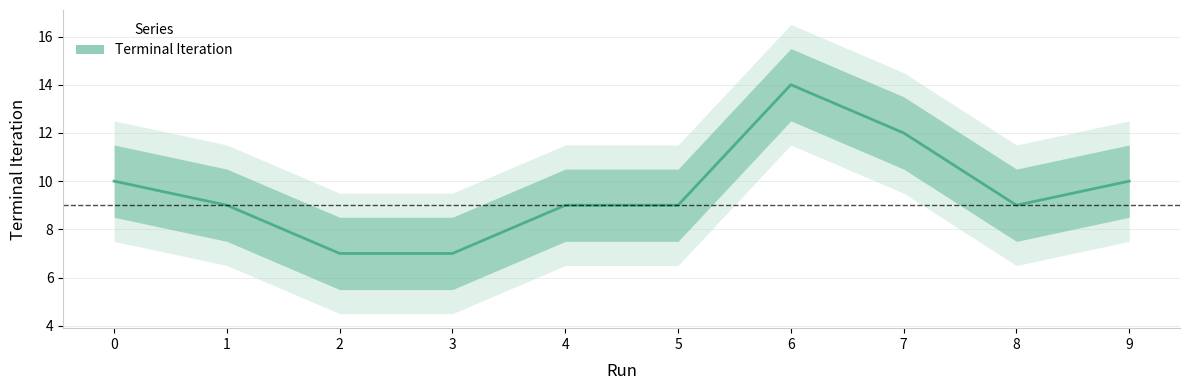

Which label corresponds to the smallest value in the chart?

2